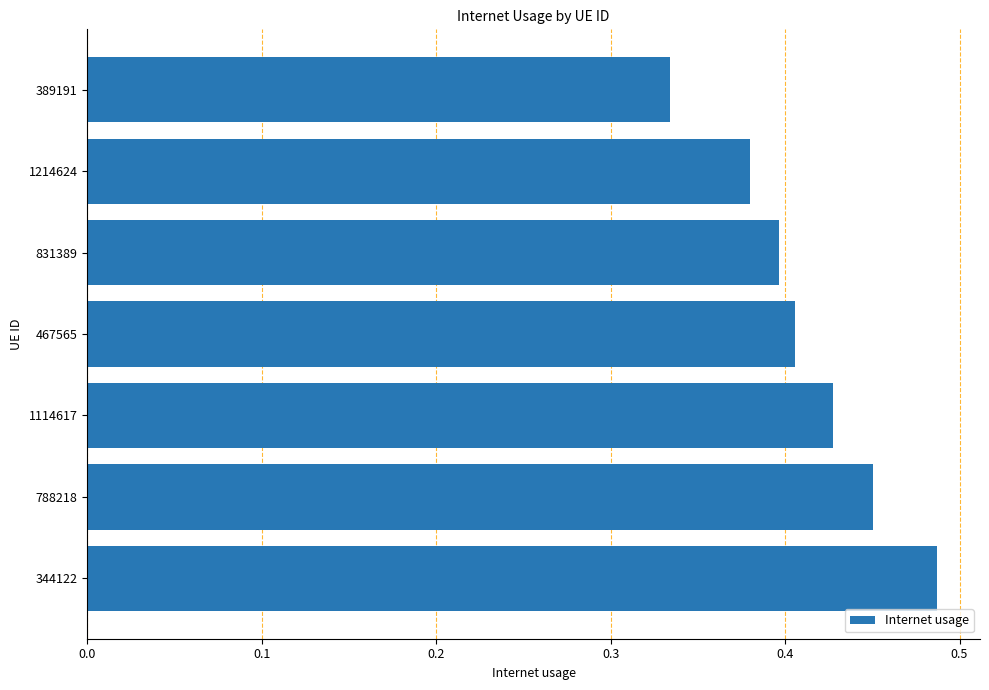

Between 831389 and 1214624, which is larger?

831389